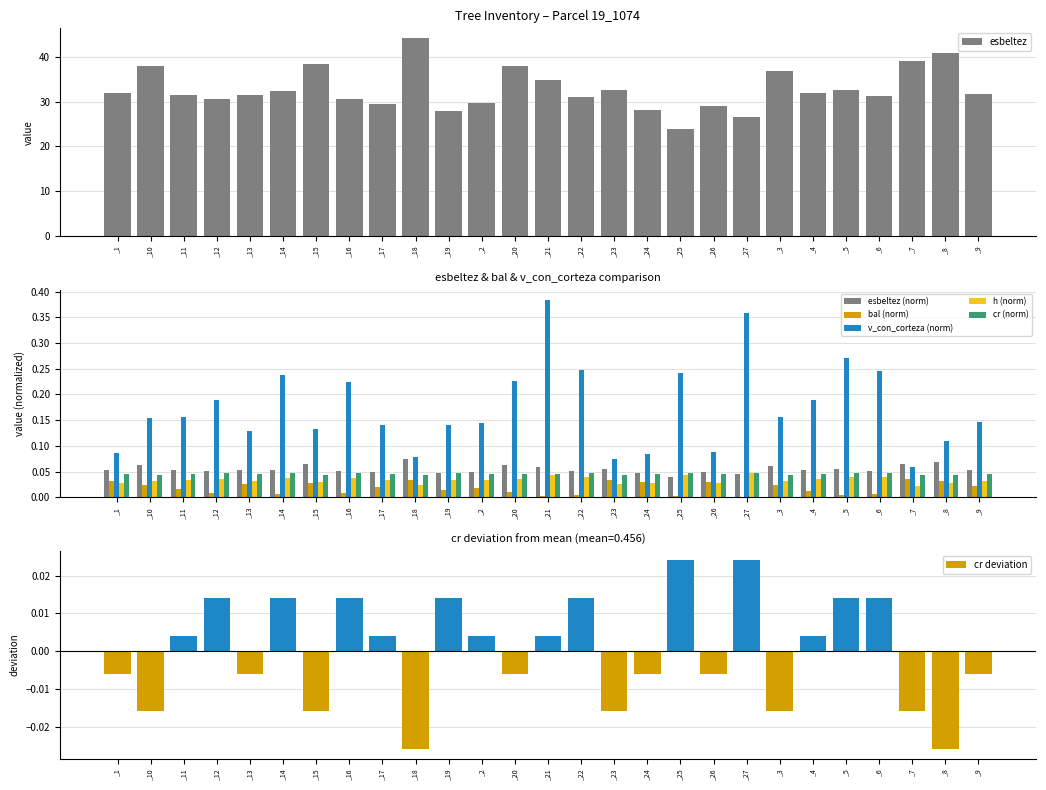

Rank the series by their maximum value, from highest to lowest.

esbeltez, v_con_corteza, h, bal, cr